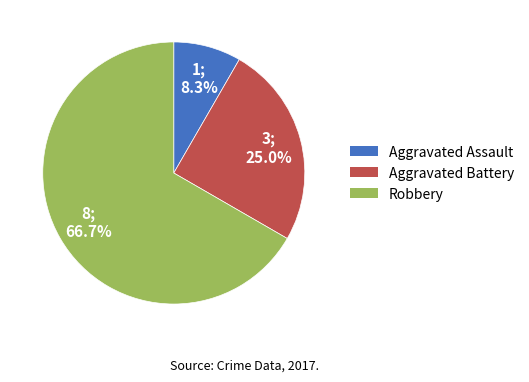

Count the number of slices in the pie.

3